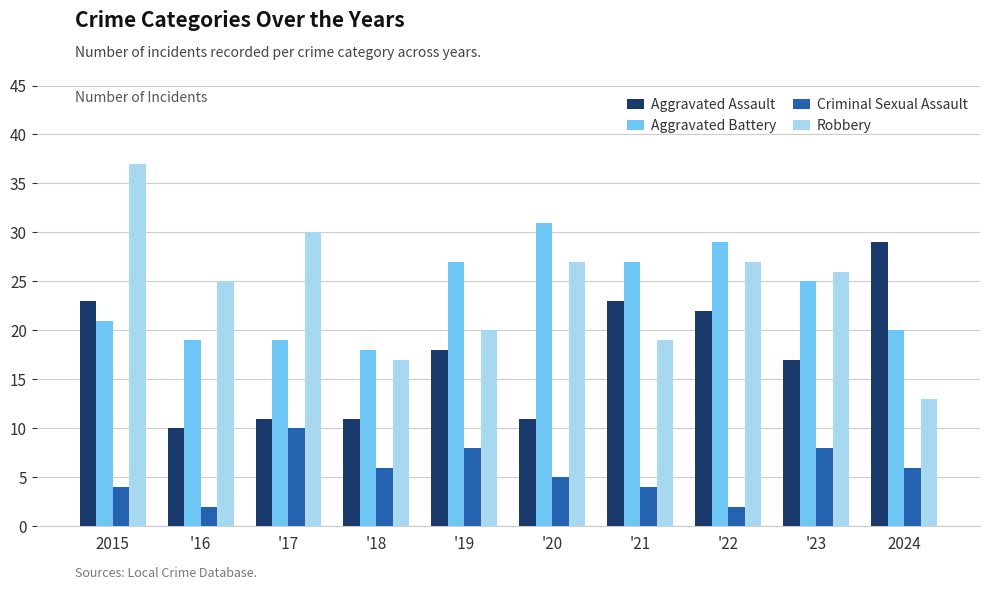

How many distinct data groups are displayed?

4